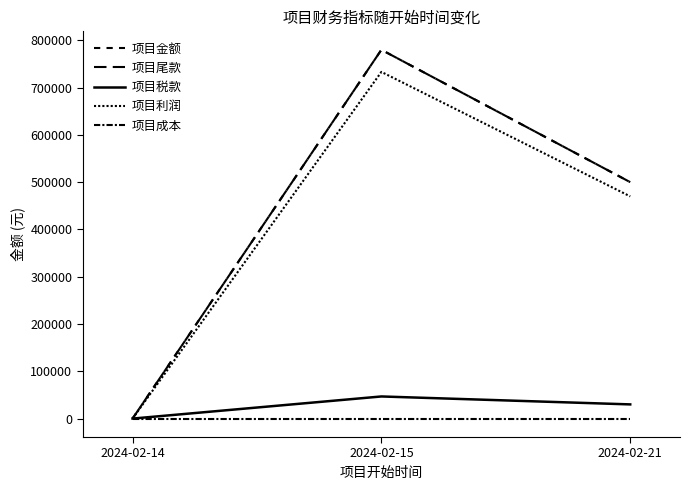

Rank the series at 2024-02-14 from lowest to highest value.

项目成本, 项目税款, 项目利润, 项目金额, 项目尾款